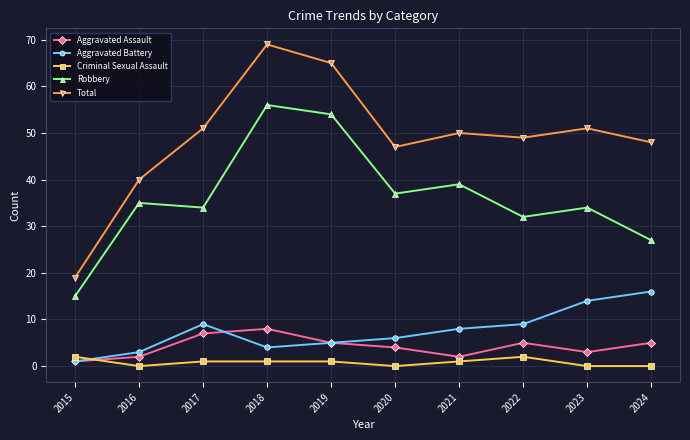

Rank the series by their maximum value, from highest to lowest.

Total, Robbery, Aggravated Battery, Aggravated Assault, Criminal Sexual Assault